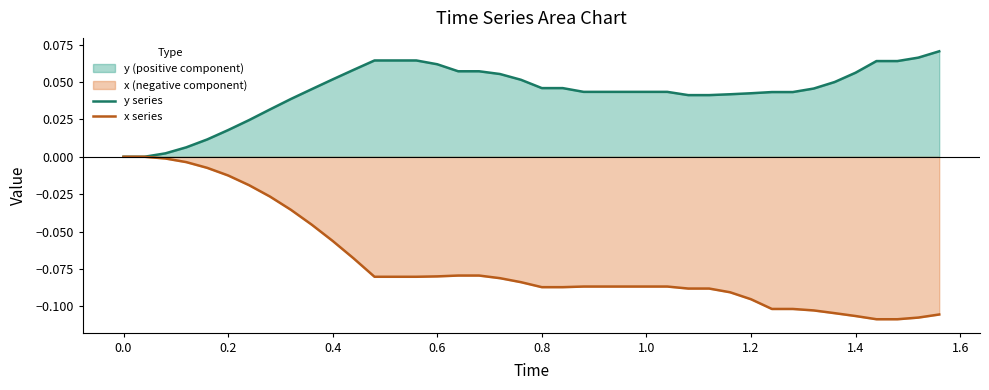

Rank the series by their average value, from lowest to highest.

x series, y series